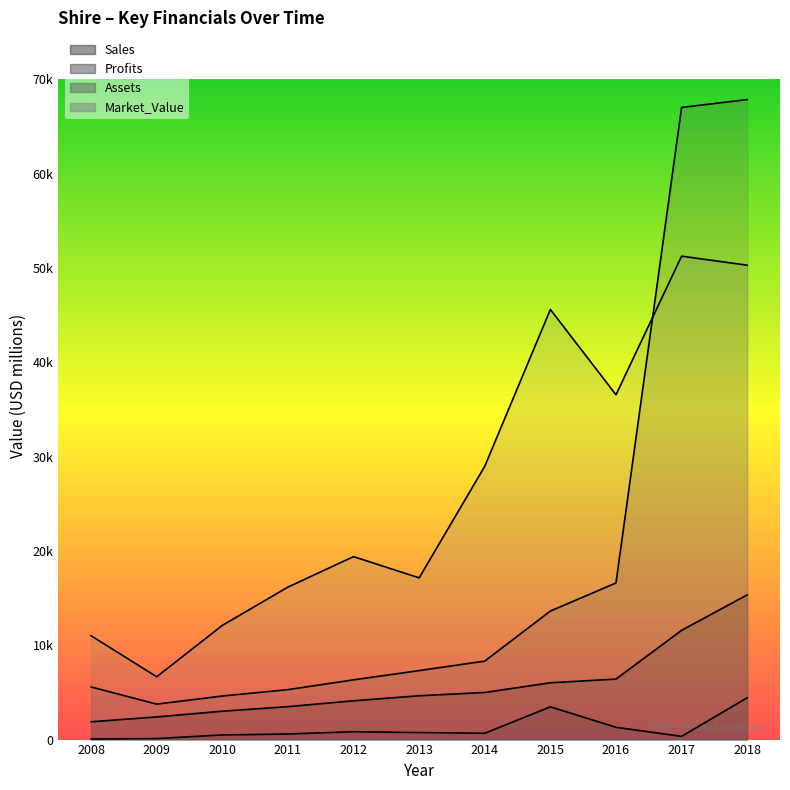

In Market_Value, how many points are higher than both neighbors (excluding endpoints)?

3